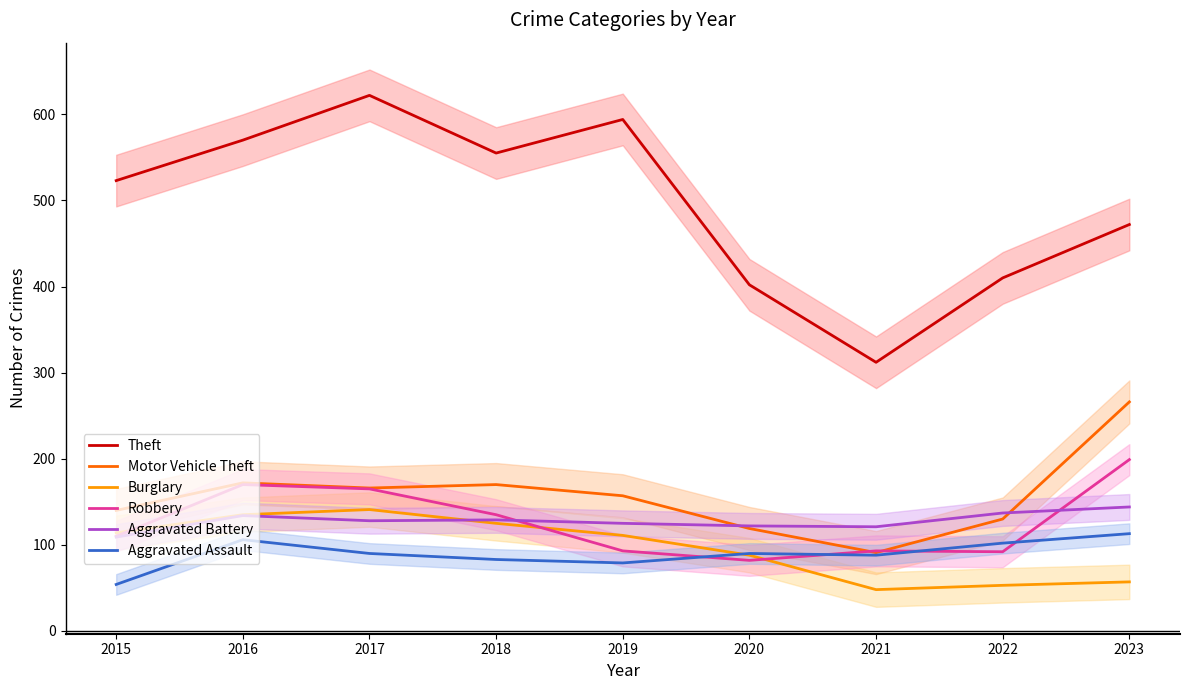

Rank the categories by Aggravated Battery value from lowest to highest.

2015, 2021, 2020, 2019, 2017, 2018, 2016, 2022, 2023